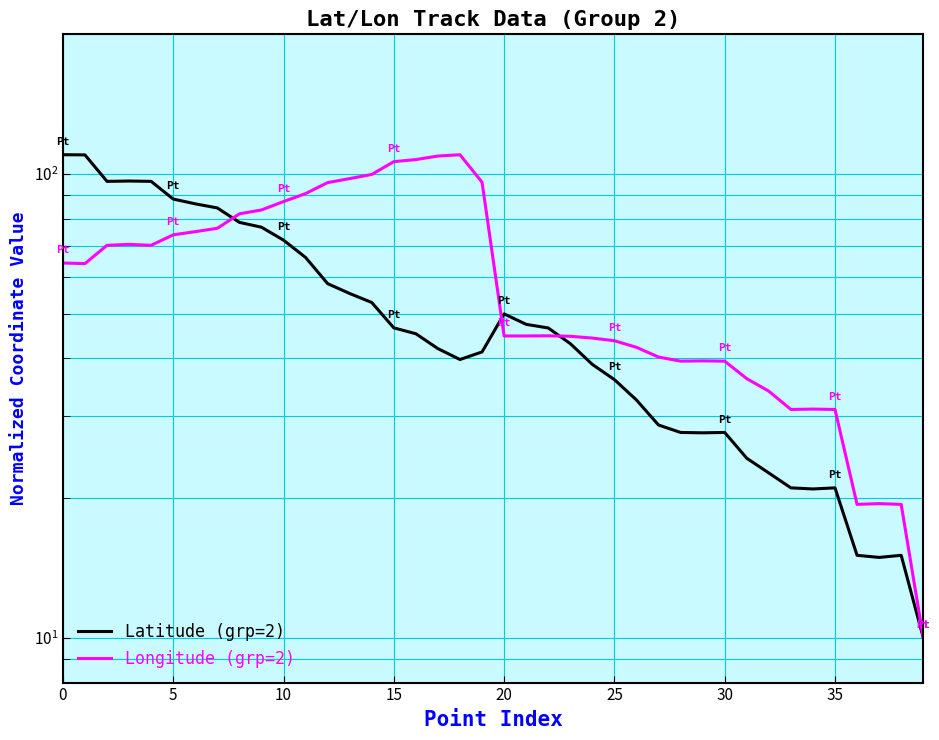

What is the greatest value displayed?

110.0